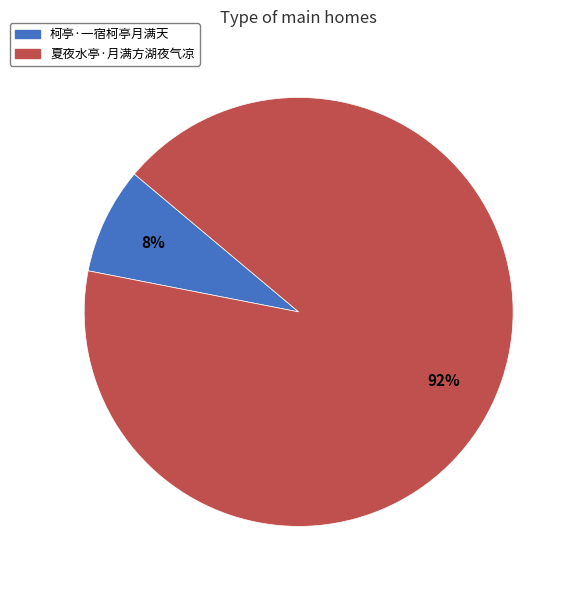

Between 柯亭·一宿柯亭月满天 and 夏夜水亭·月满方湖夜气凉, which is larger?

夏夜水亭·月满方湖夜气凉